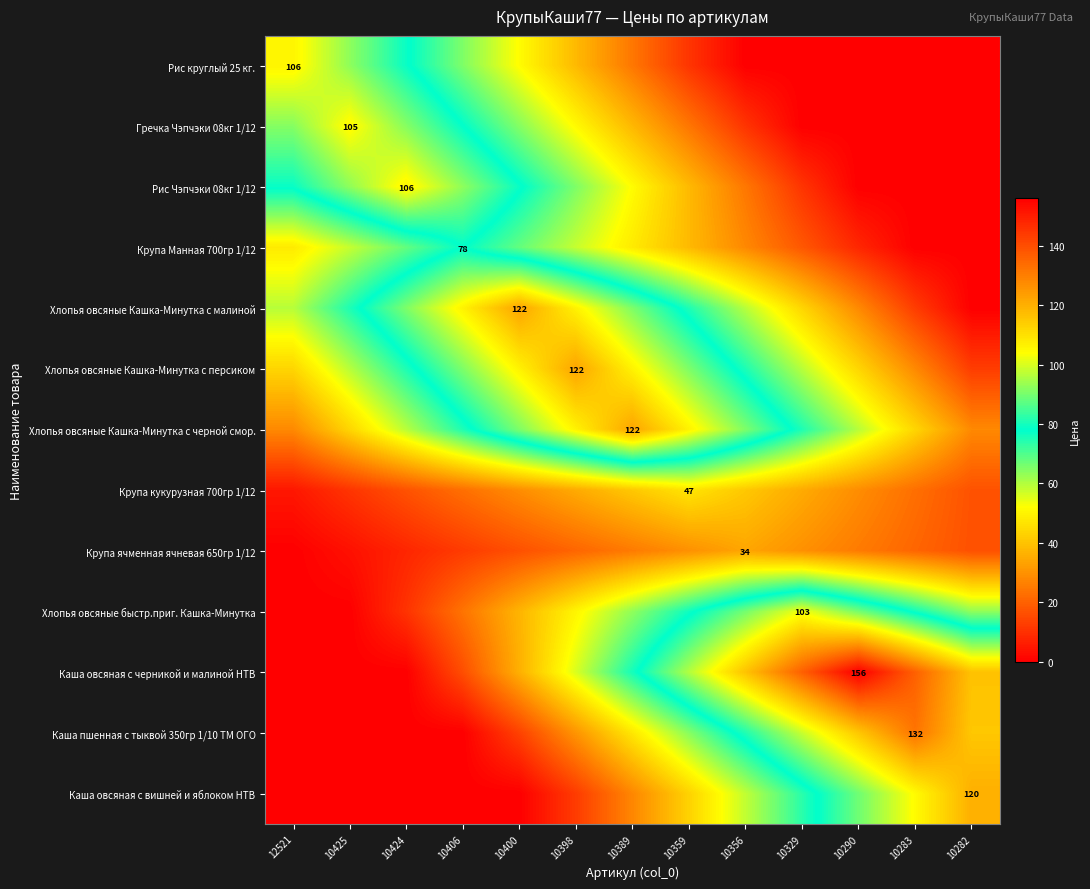

At which category is the sum across all series the highest?

10389